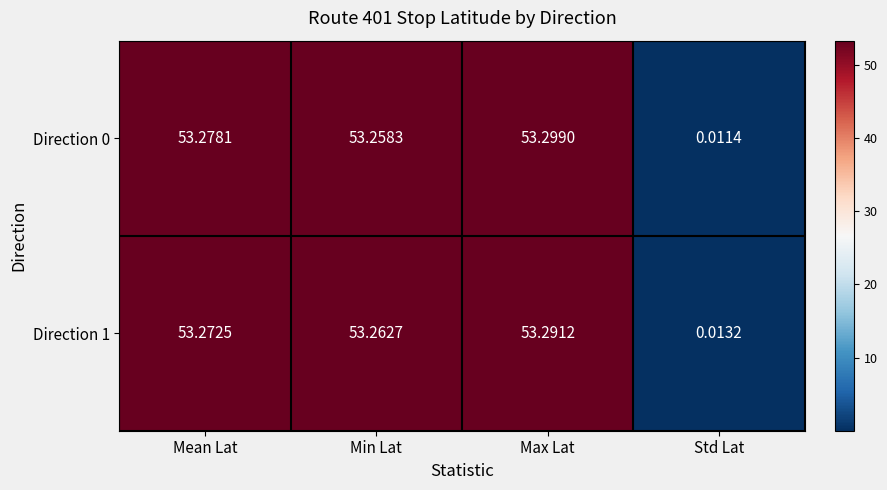

At which label is Direction 1 closest to 26?

Std Lat